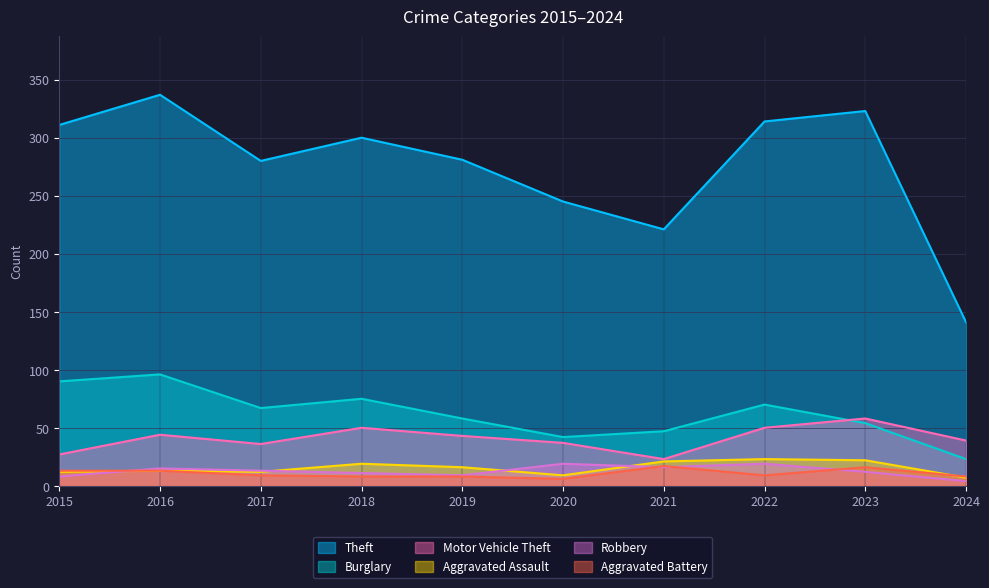

How many interior local valleys does the Aggravated Battery series have?

2